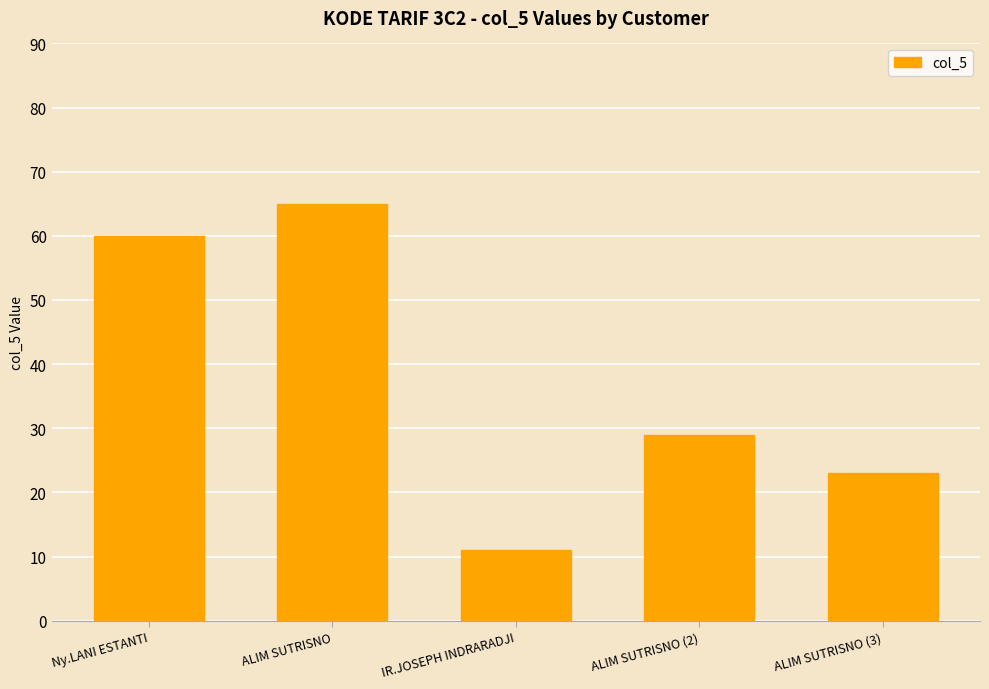

Rank the categories by value from highest to lowest.

ALIM SUTRISNO, Ny.LANI ESTANTI, ALIM SUTRISNO (2), ALIM SUTRISNO (3), IR.JOSEPH INDRARADJI